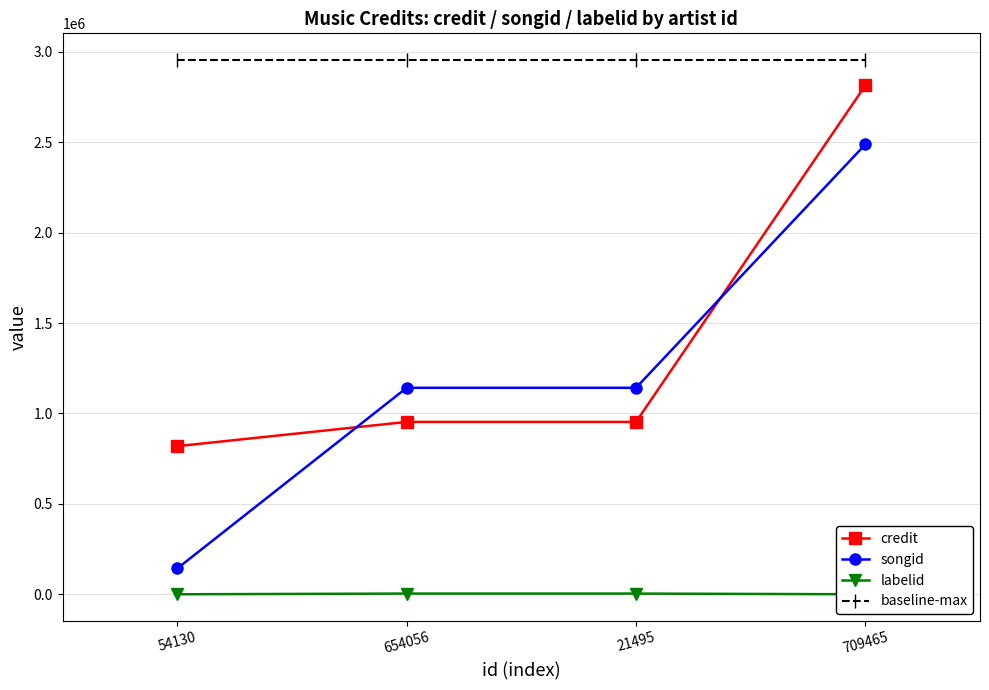

Which series has the largest total across all categories?

baseline-max